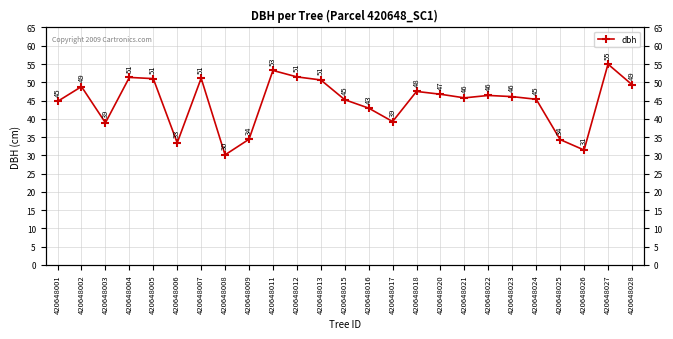

True or false: the data shows 17.3 at 420648002.

False